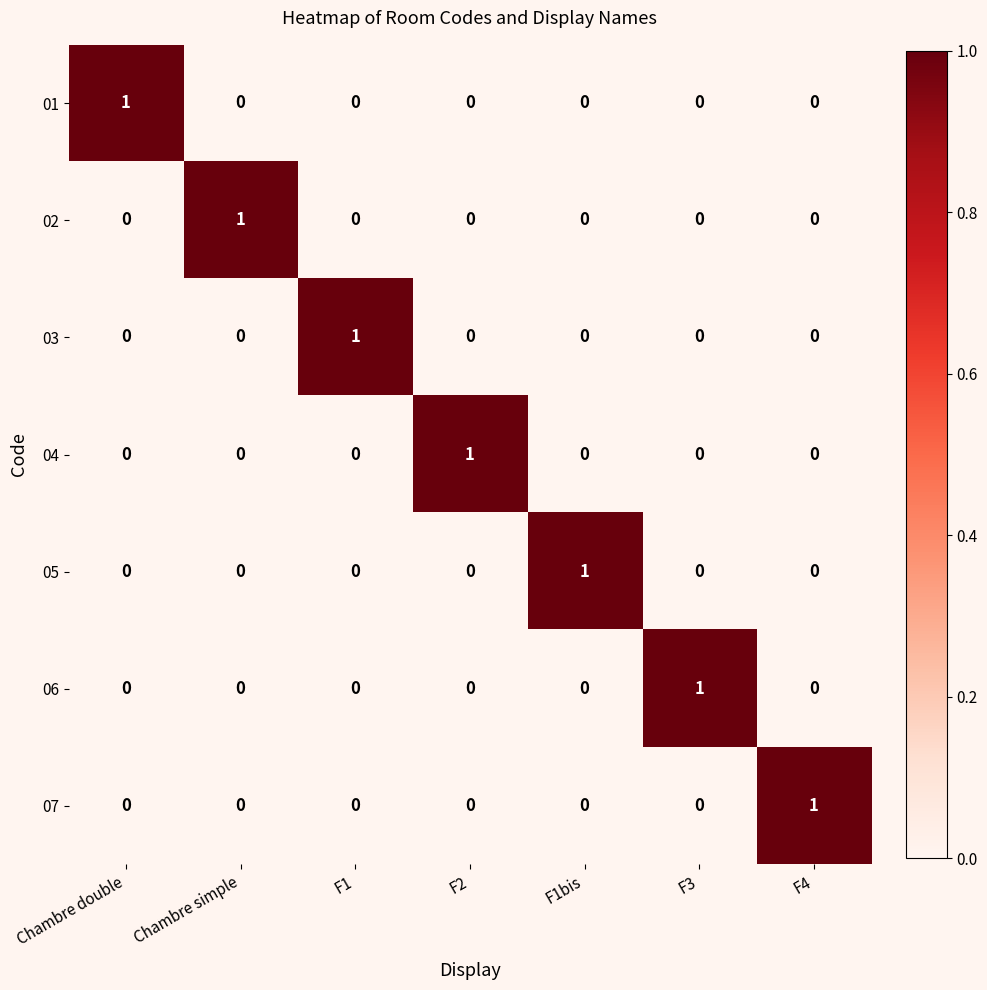

True or false: 01 has a value of 0 at F1.

True